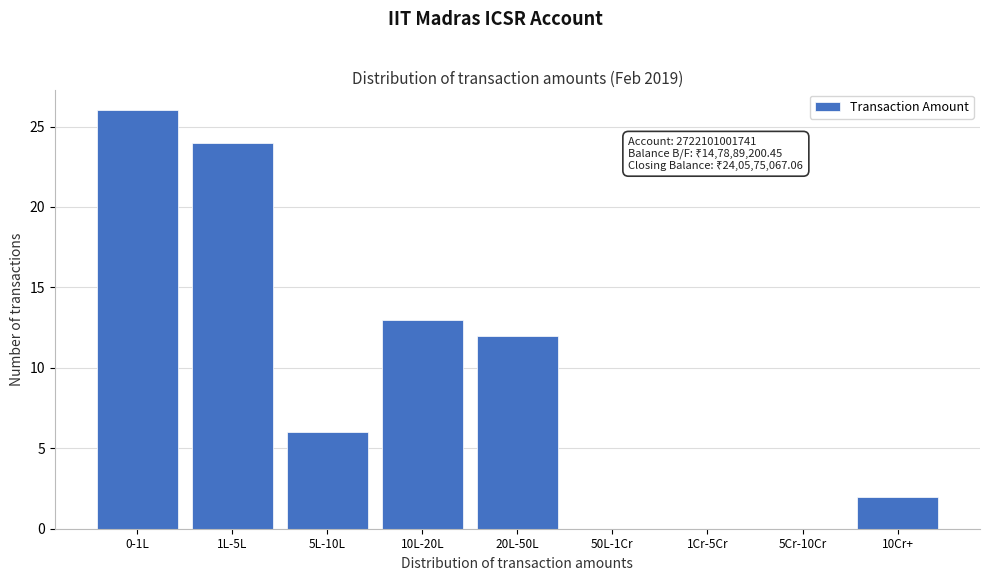

Reading left to right, transcribe all the data shown in this chart.

0-1L=26	1L-5L=24	5L-10L=6	10L-20L=13	20L-50L=12	50L-1Cr=0	1Cr-5Cr=0	5Cr-10Cr=0	10Cr+=2